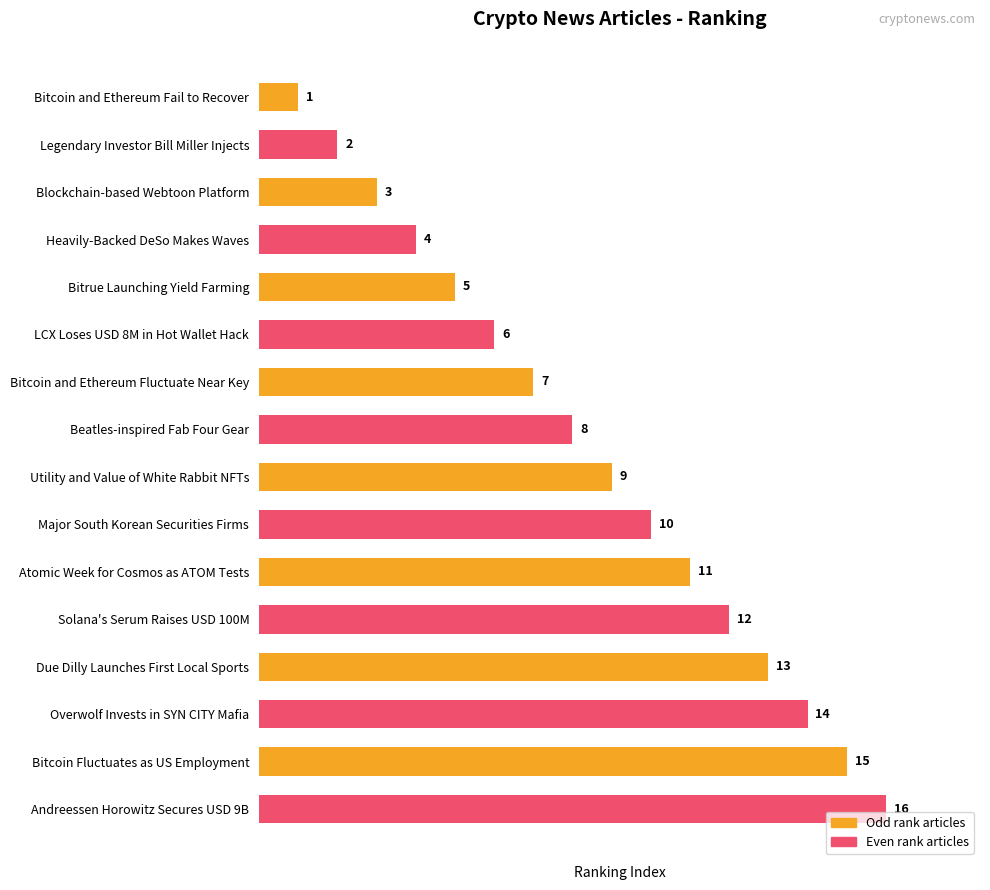

What position from the bottom is Blockchain-based Webtoon Platform?

14